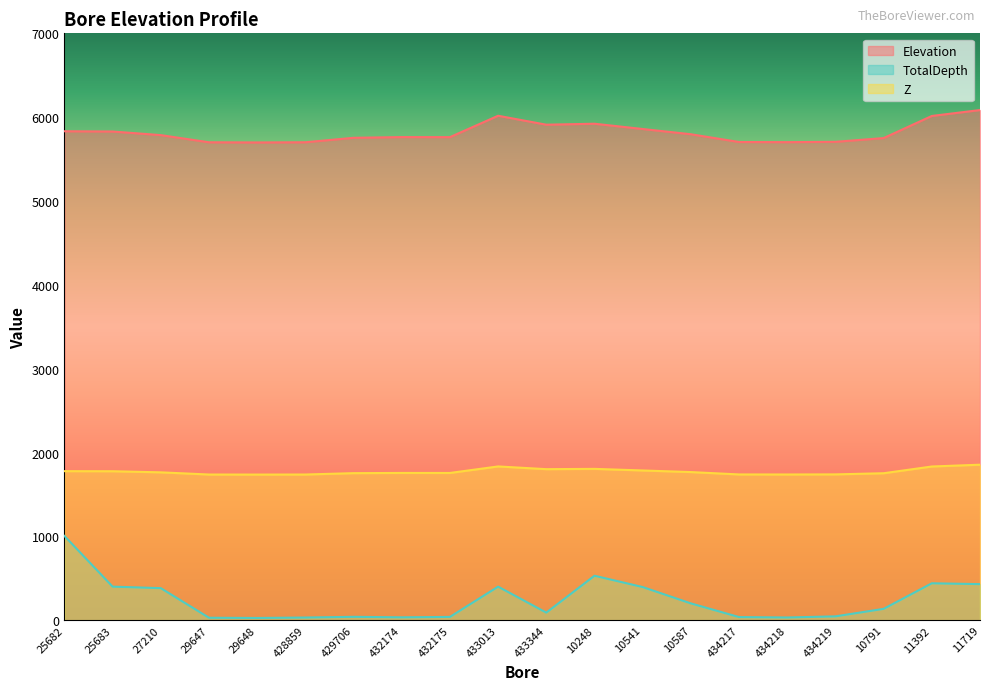

True or false: Elevation has a value of 5750.6 at 10791.

True